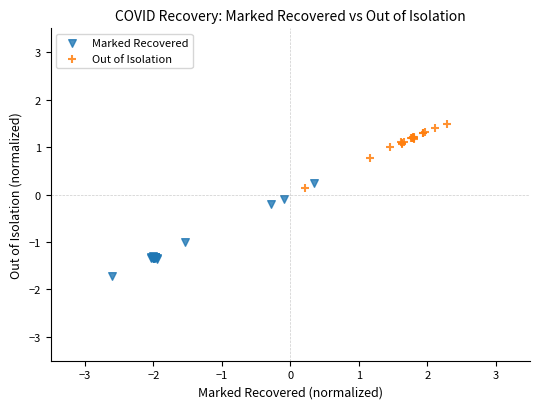

Which series contains the lowest Y value?

Marked Recovered